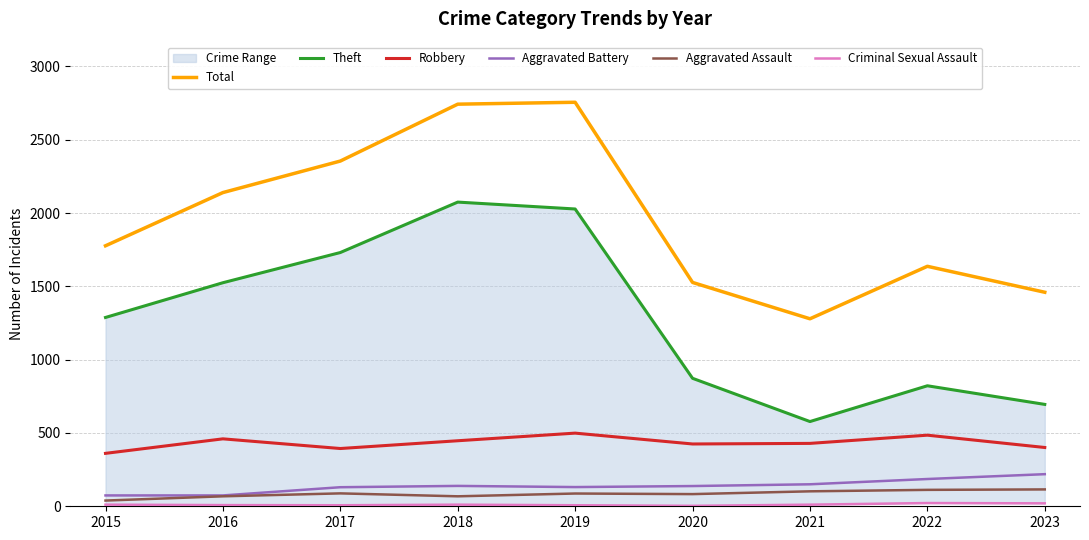

Is the value of Total at 2020 greater than the value of Aggravated Battery at 2023?

Yes